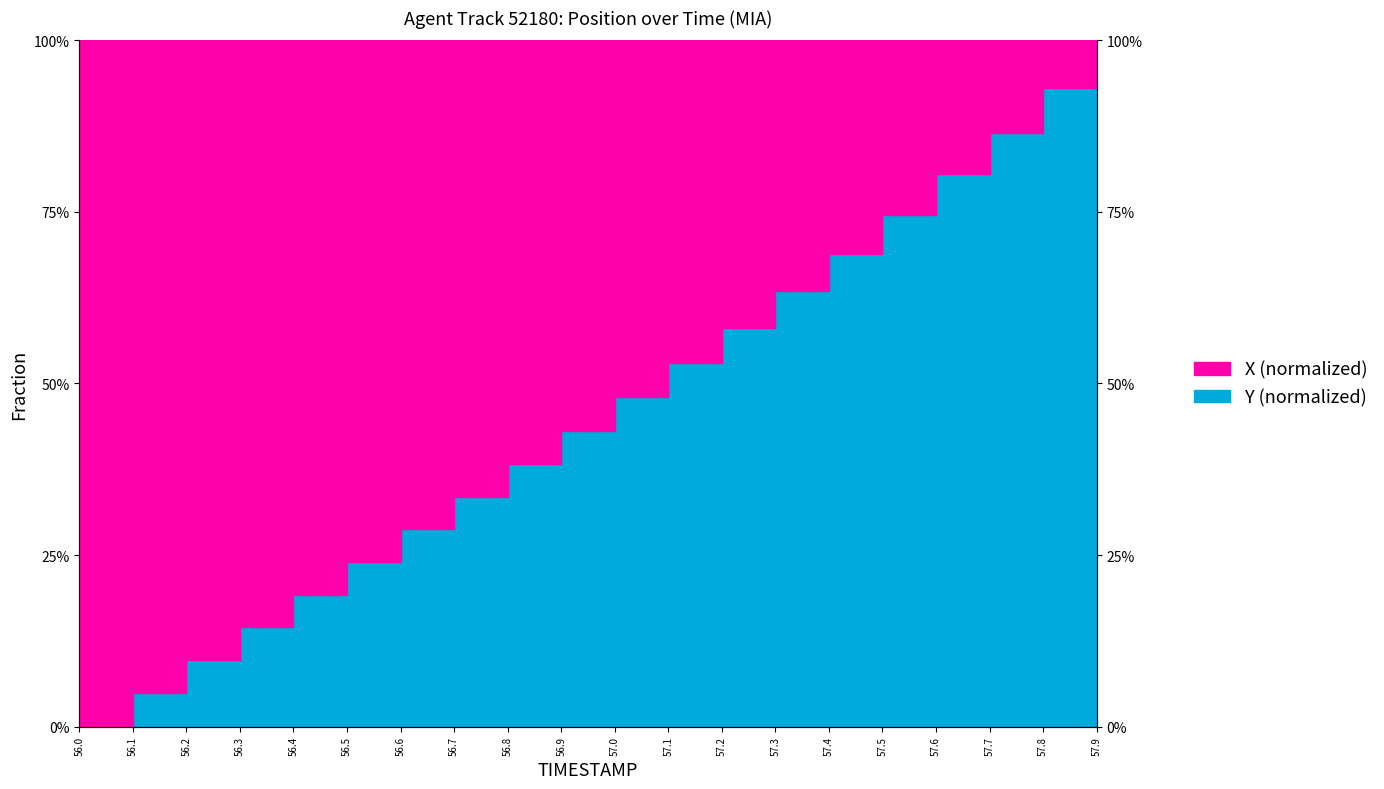

What is the difference between the second highest and second lowest values?

0.9